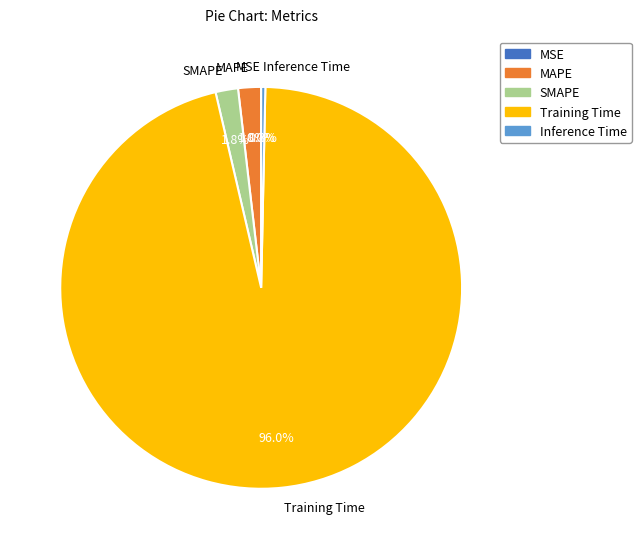

Which category accounts for the majority?

Training Time